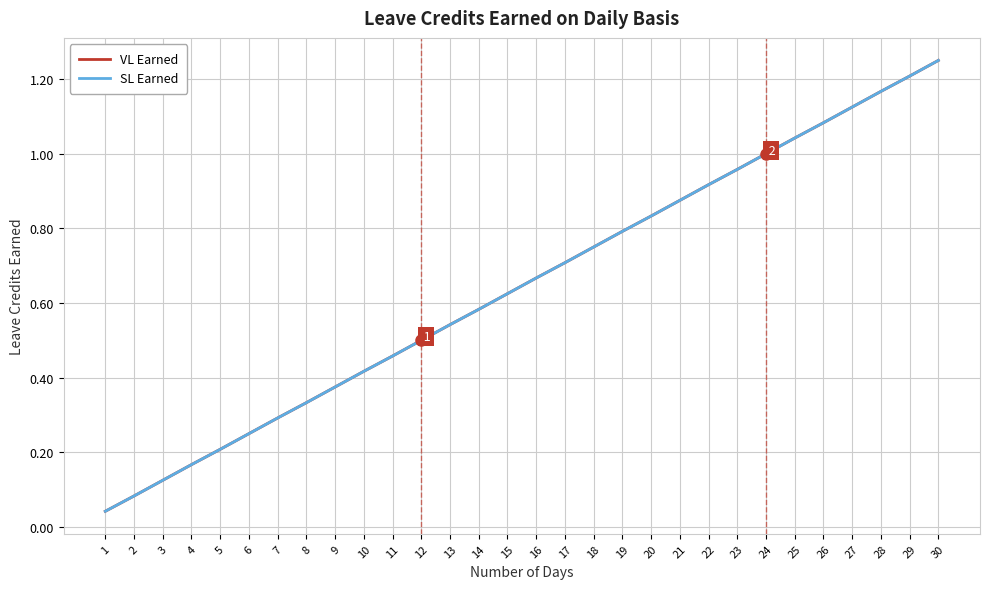

What is the approximate value of SL Earned at 21?

0.9